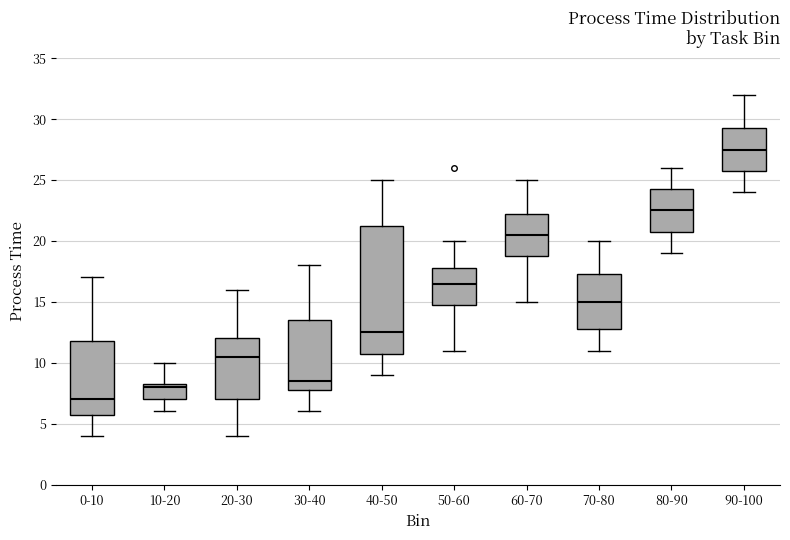

Which box is the tallest, from its lower edge to its upper edge?

40-50